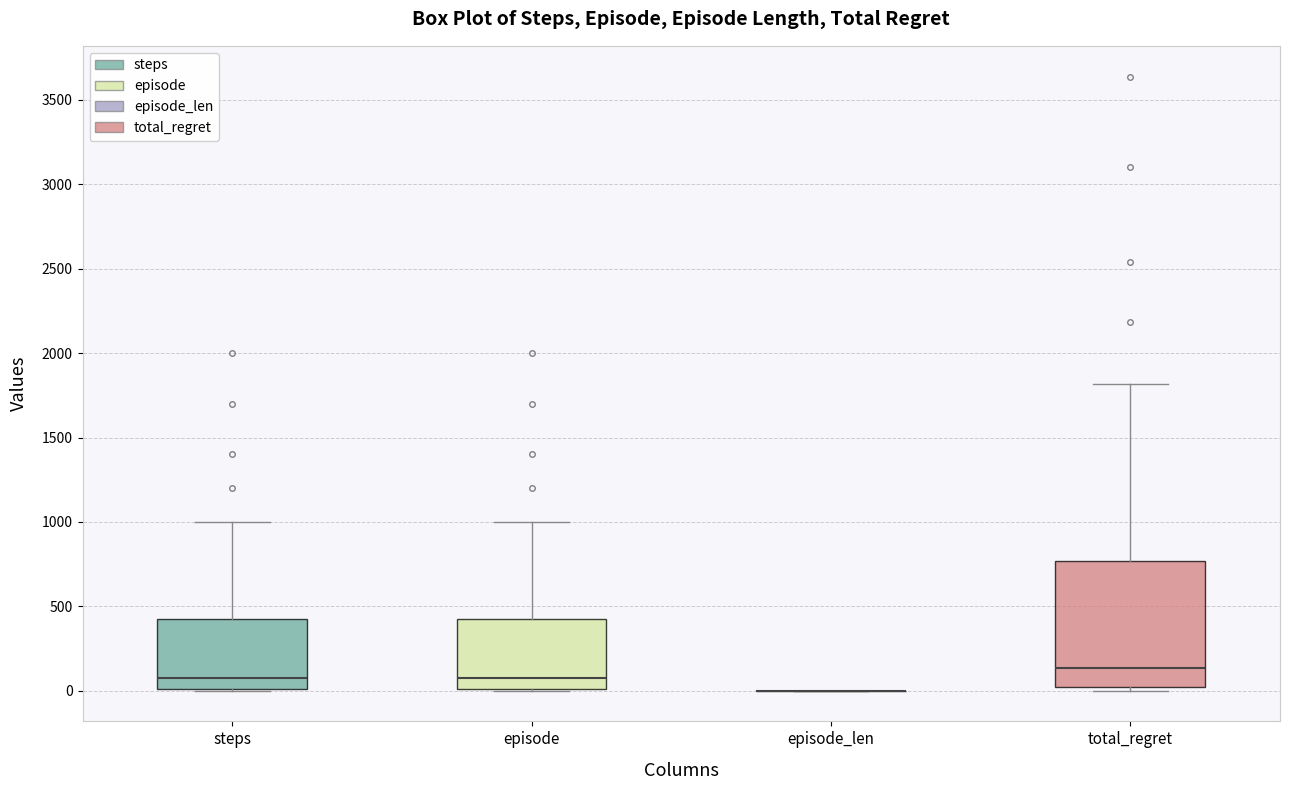

Reading left to right, transcribe this box plot: for each box, give where its median line is, the range the box spans, and where its two whiskers end, as read against the y-axis. The values are not printed on the chart, so give them approximately, as read against the axis.

steps: median 100, box 0 to 450, whiskers 0 to 1000
episode: median 100, box 0 to 450, whiskers 0 to 1000
episode_len: box collapsed to a line at 0, whiskers 0 to 0
total_regret: median 150, box 0 to 750, whiskers 0 (just below the box's lower edge) to 1800